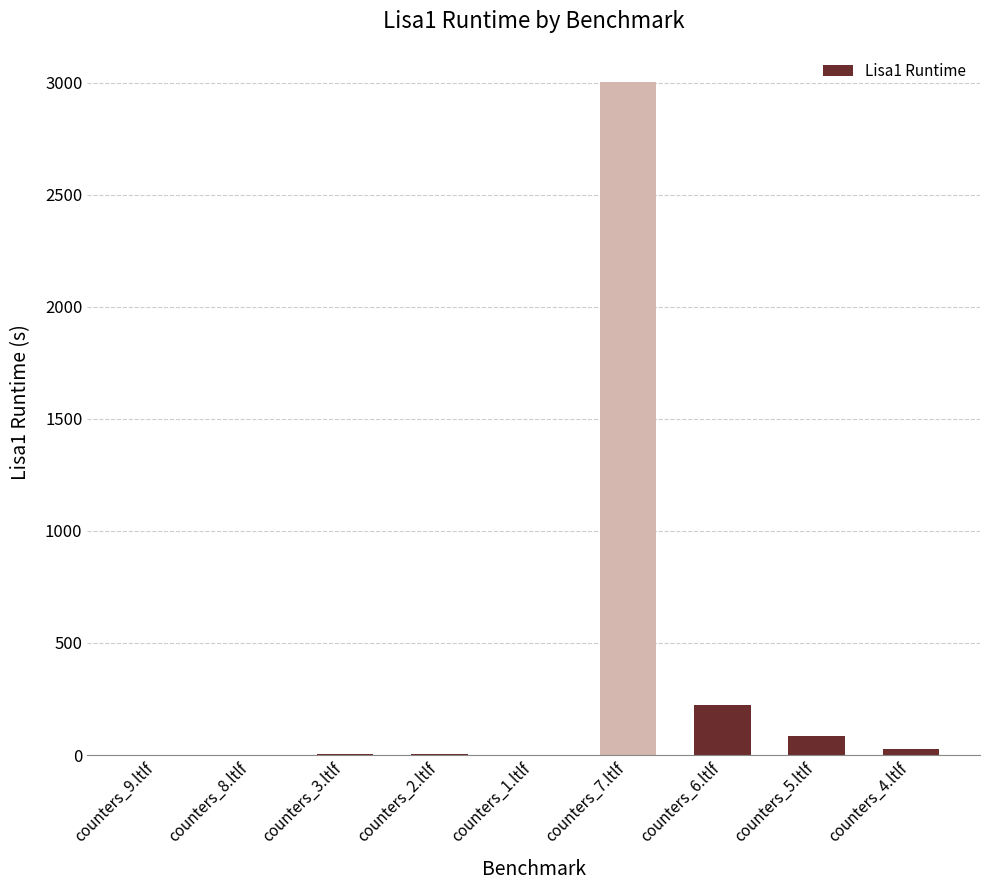

Where does the data first go above 3?

counters_3.ltlf